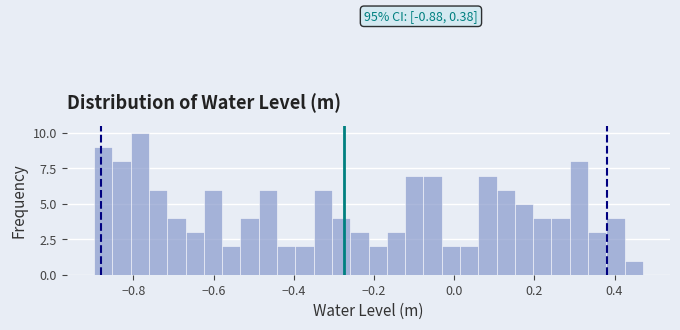

Read against the x-axis, roughly where is the centre of the tallest bar?

-0.78